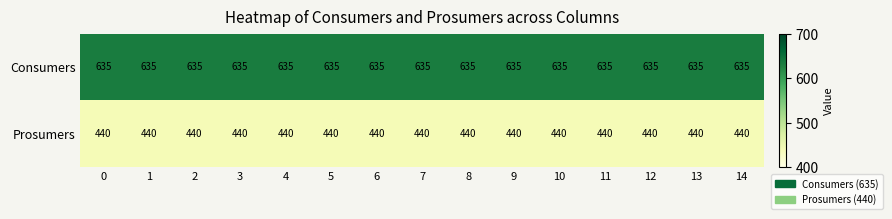

What is the greatest value displayed?

635